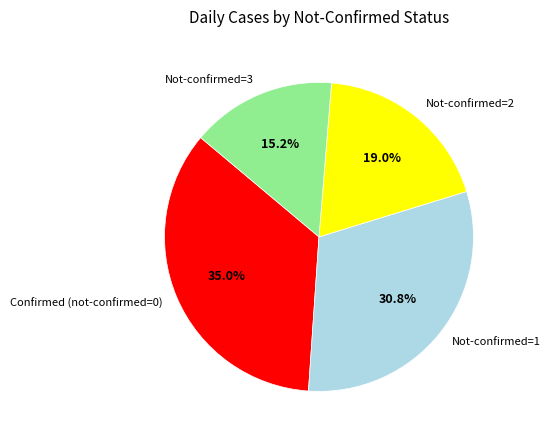

Which category has the smallest portion of the pie?

Not-confirmed=3